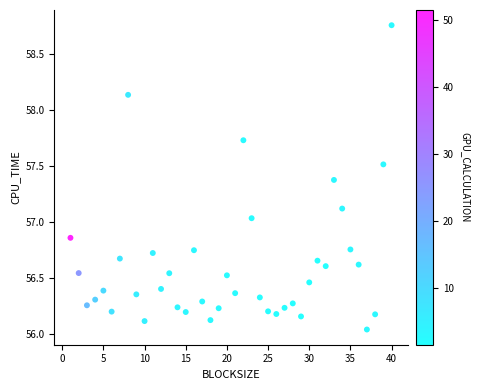

What is the range of Y values (max minus min)?

2.7